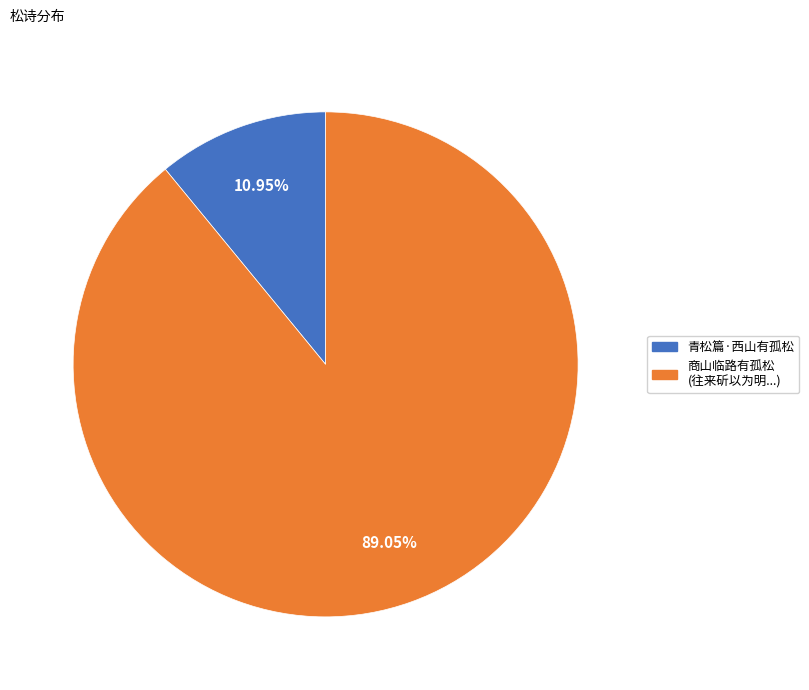

Is there any slice that represents more than half of the pie?

Yes